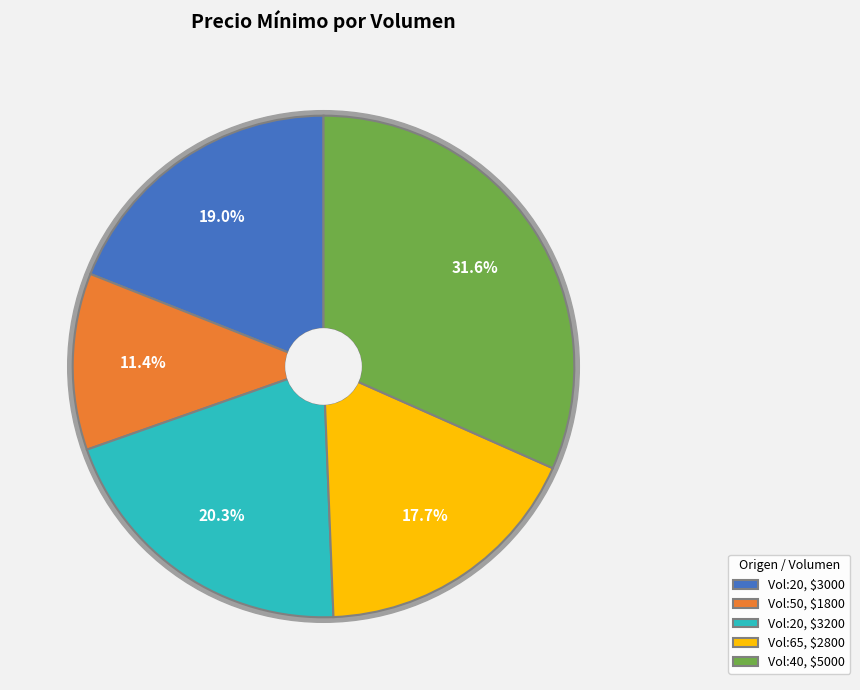

To the nearest percent, what is the combined percentage of 20 and 40?

51%